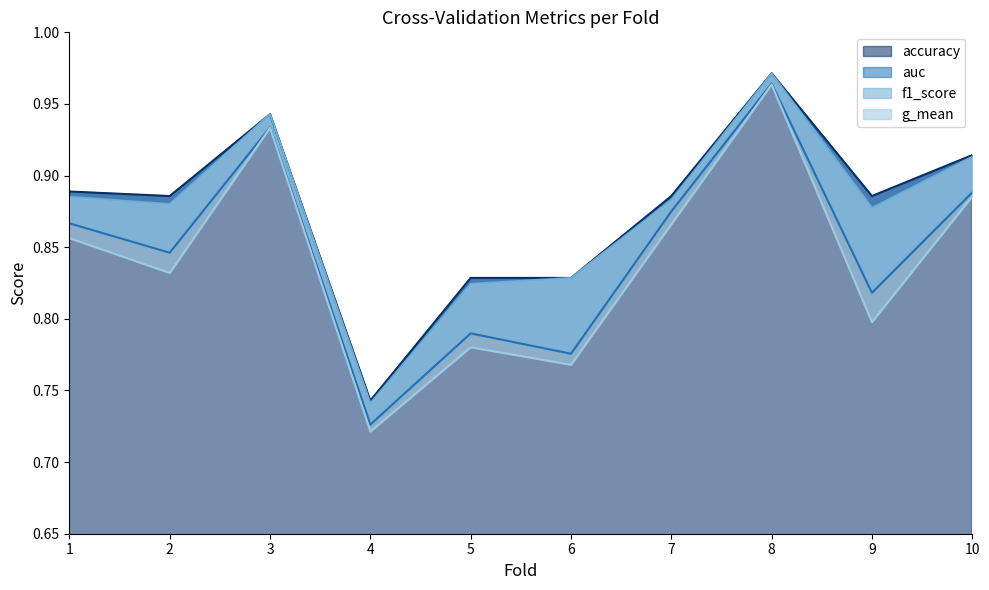

The auc series shows 0.4 at 2. True or false?

False